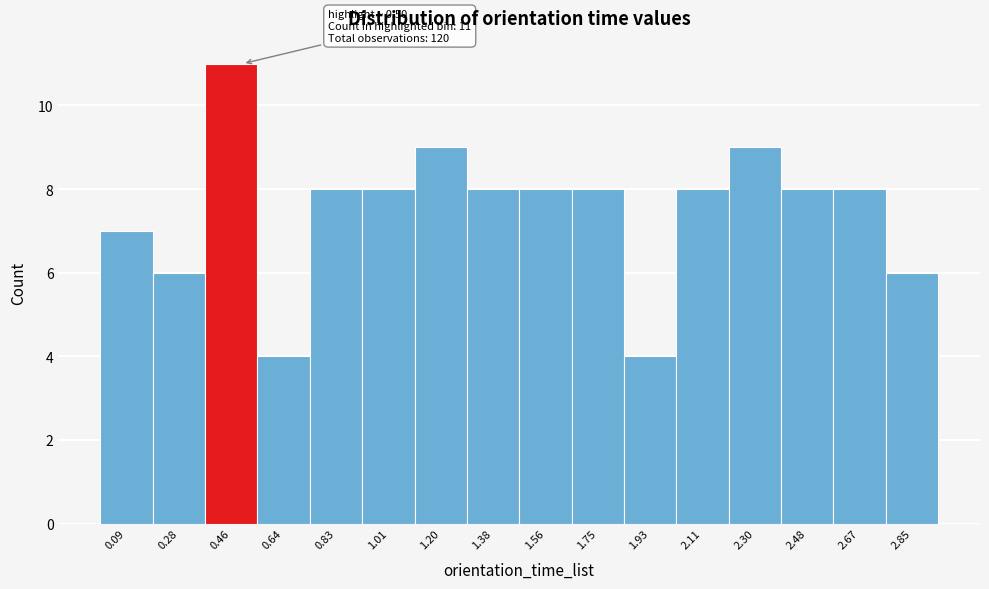

Over which range of the x-axis is the bar tallest?

0.36 to 0.56